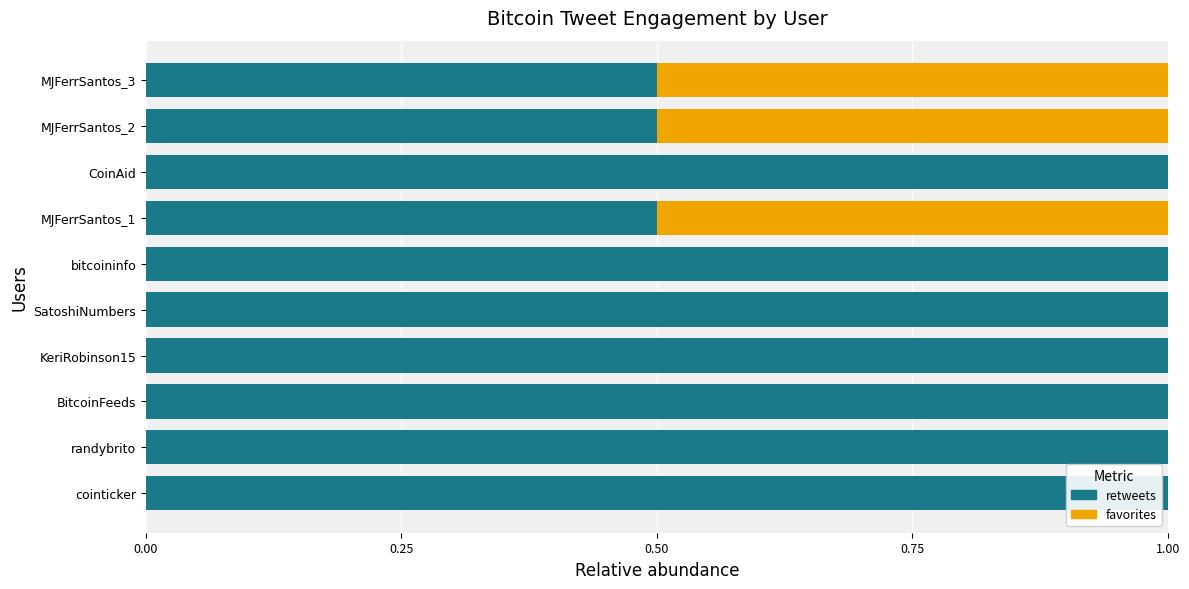

The retweets series shows 1.0 at BitcoinFeeds. True or false?

True